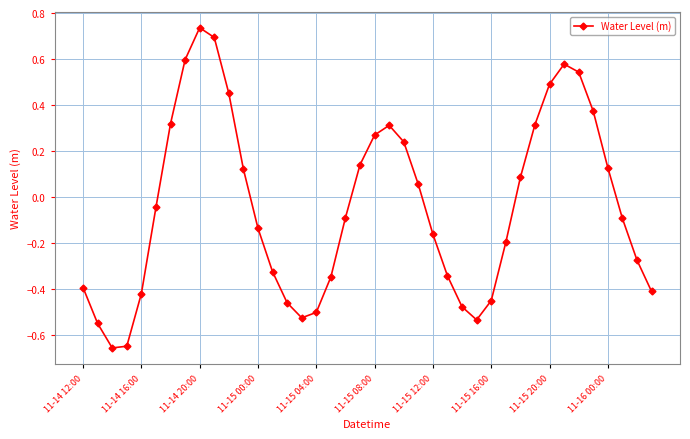

What is the sum of all values?

-1.6